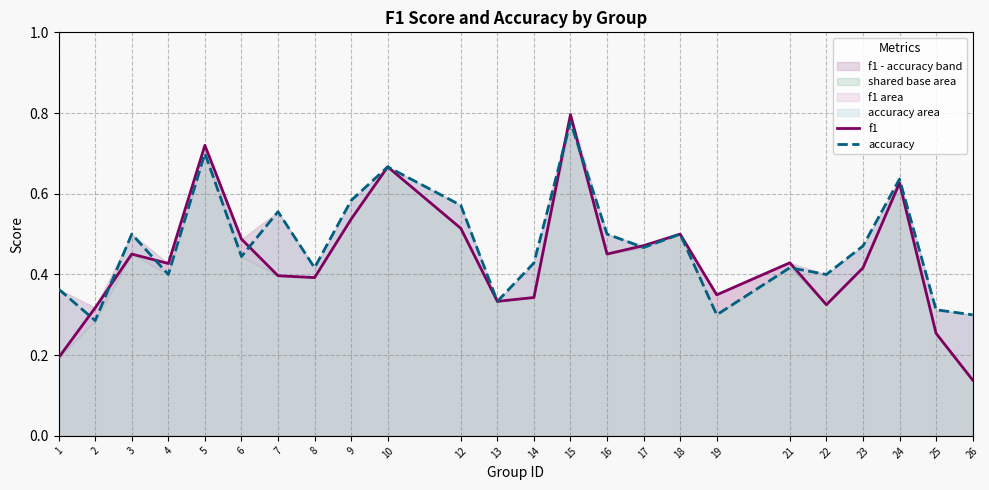

In f1, how many points are lower than both neighbors (excluding endpoints)?

6